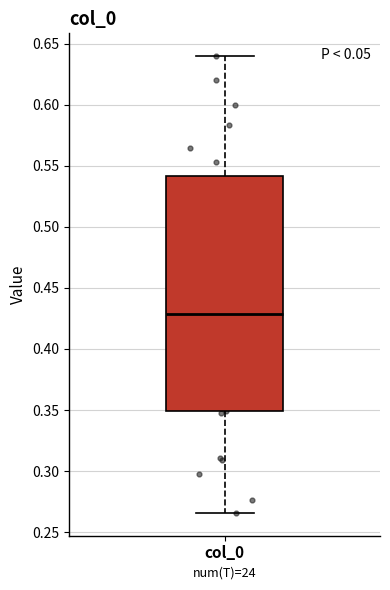

Where is the lower edge of the box for col_0 on the y-axis? The values are not printed on the chart, so give them approximately, as read against the axis.

0.350